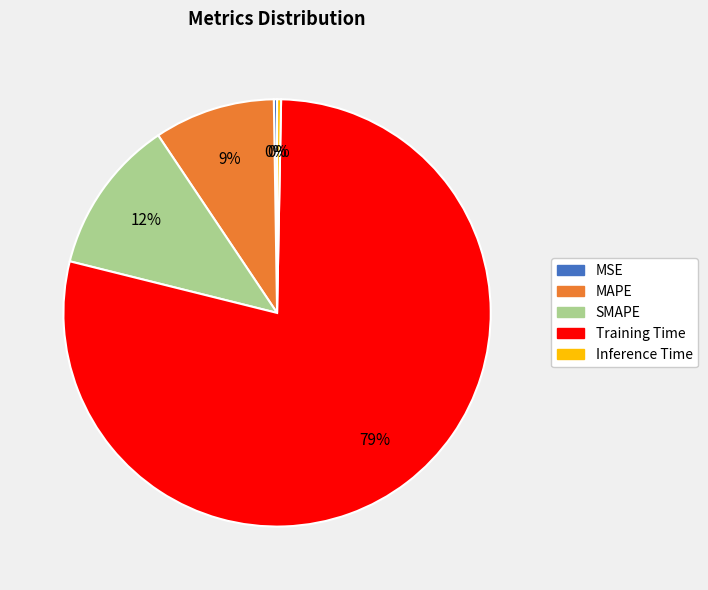

To the nearest percent, what is the difference between the Inference Time and MAPE slice percentages?

9%